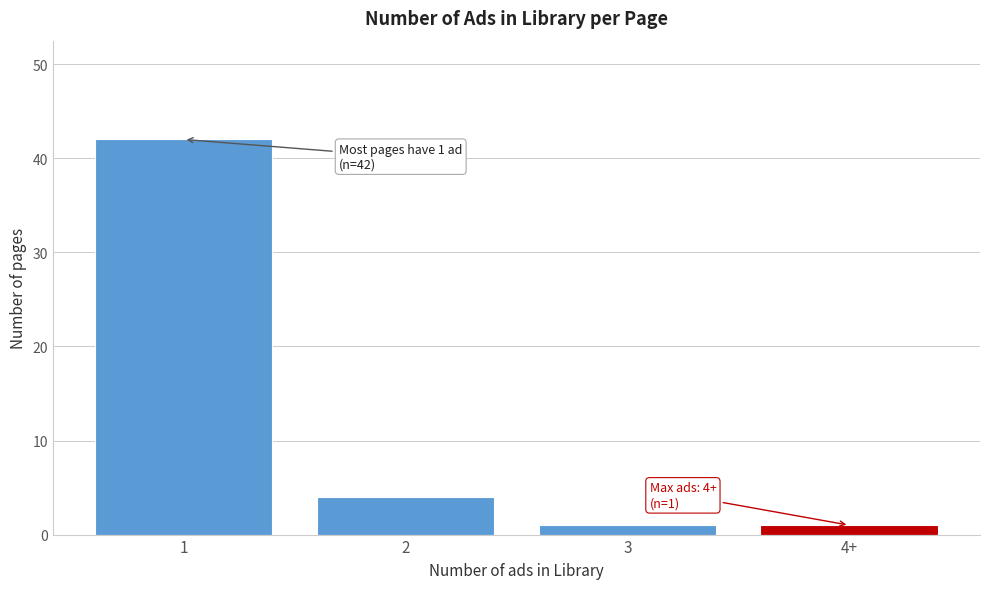

Reading left to right, list all the values displayed in this chart.

42	4	1	1